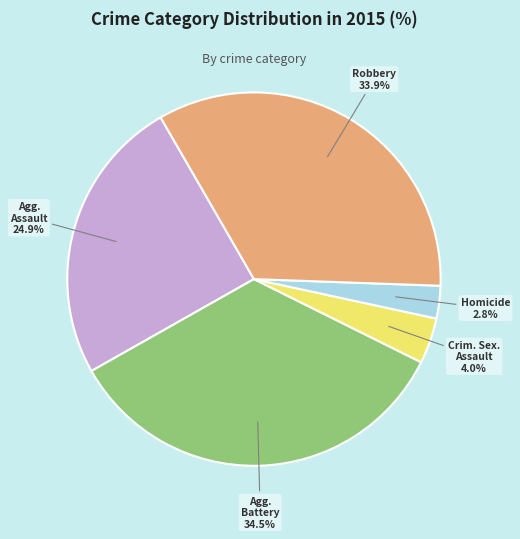

Does any single category account for the majority?

No